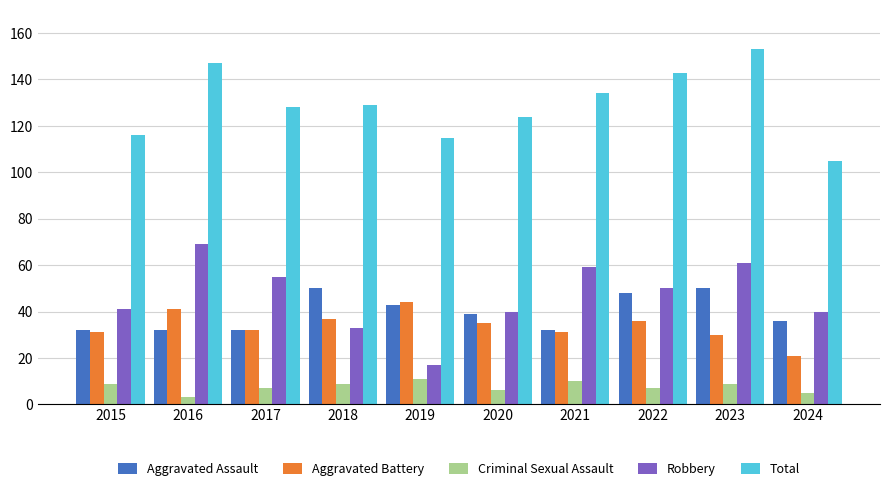

Reading left to right, transcribe all the data shown in this chart.

Aggravated Assault: 2015=32	2016=32	2017=32	2018=50	2019=43	2020=39	2021=32	2022=48	2023=50	2024=36
Aggravated Battery: 2015=31	2016=41	2017=32	2018=37	2019=44	2020=35	2021=31	2022=36	2023=30	2024=21
Criminal Sexual Assault: 2015=9	2016=3	2017=7	2018=9	2019=11	2020=6	2021=10	2022=7	2023=9	2024=5
Robbery: 2015=41	2016=69	2017=55	2018=33	2019=17	2020=40	2021=59	2022=50	2023=61	2024=40
Total: 2015=116	2016=147	2017=128	2018=129	2019=115	2020=124	2021=134	2022=143	2023=153	2024=105